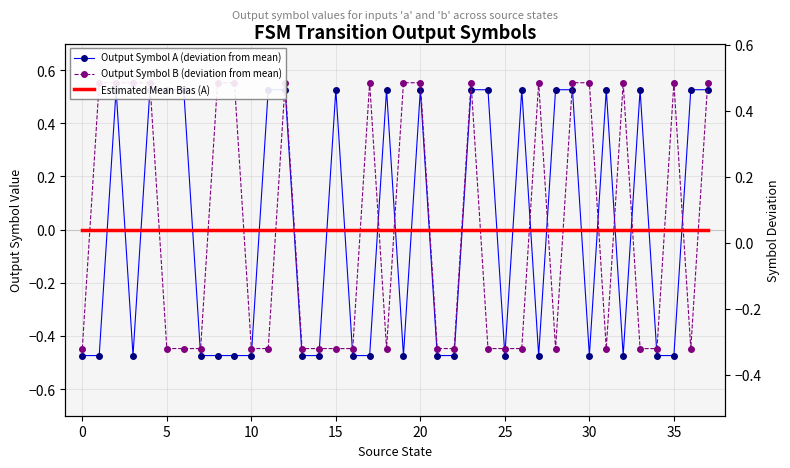

How many lines are shown in the chart?

3